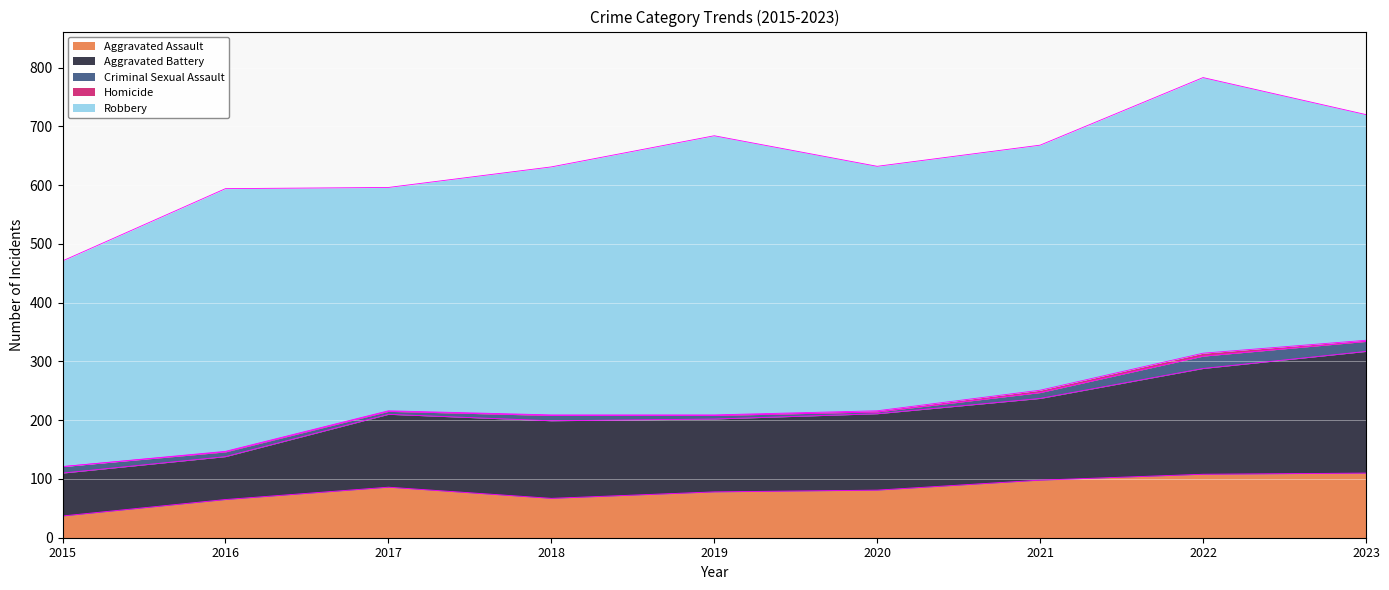

What is the value of the Criminal Sexual Assault point at the 9th from the left?

17